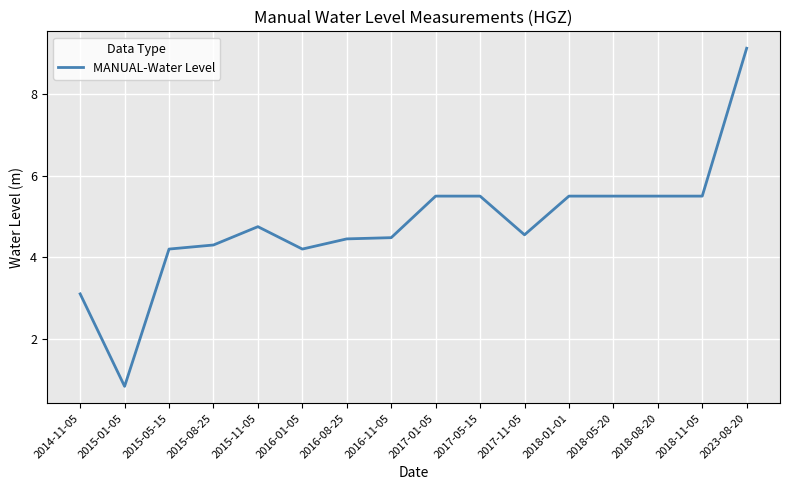

What is the maximum value shown in the chart?

9.1